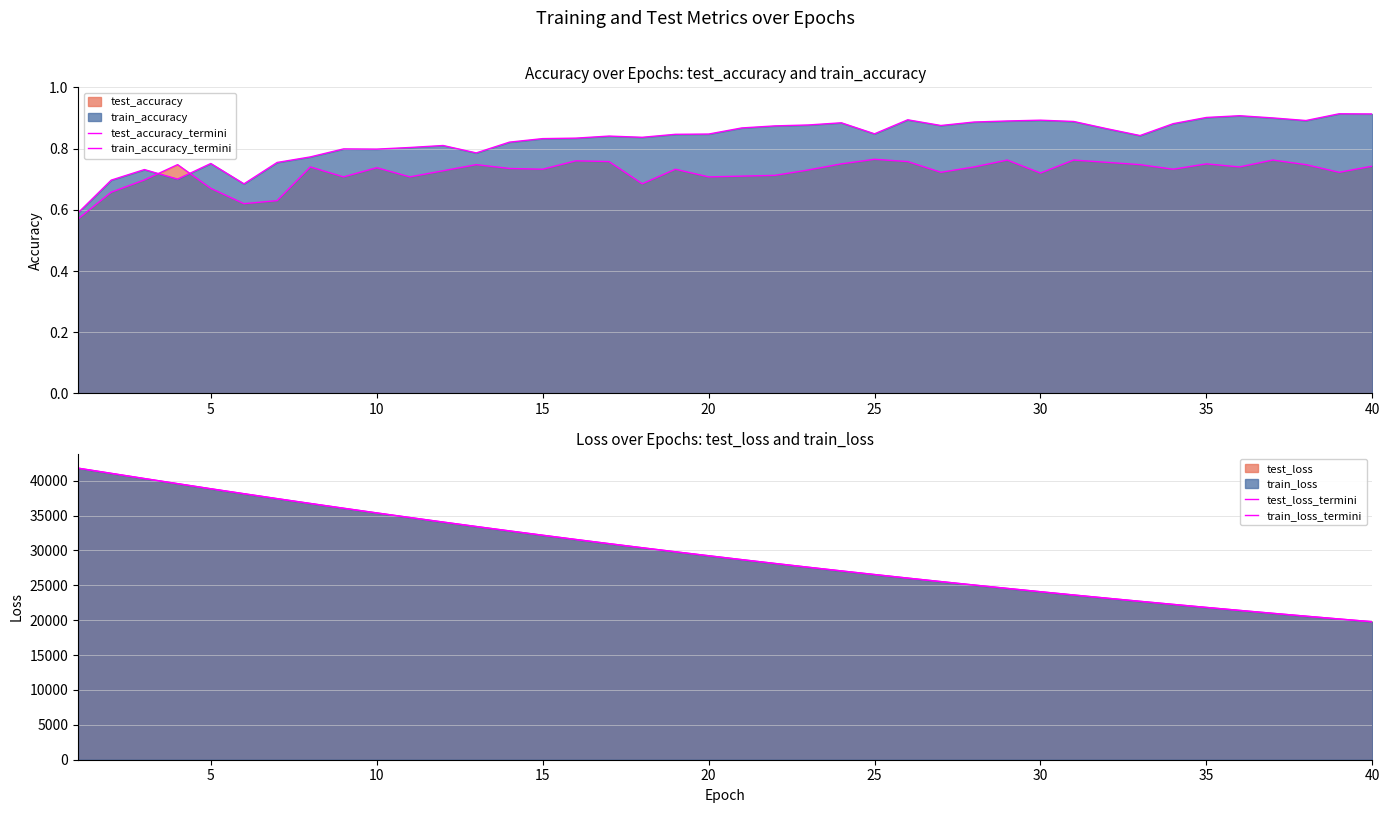

What is the spread (max minus min) of values at 15?

32178.8